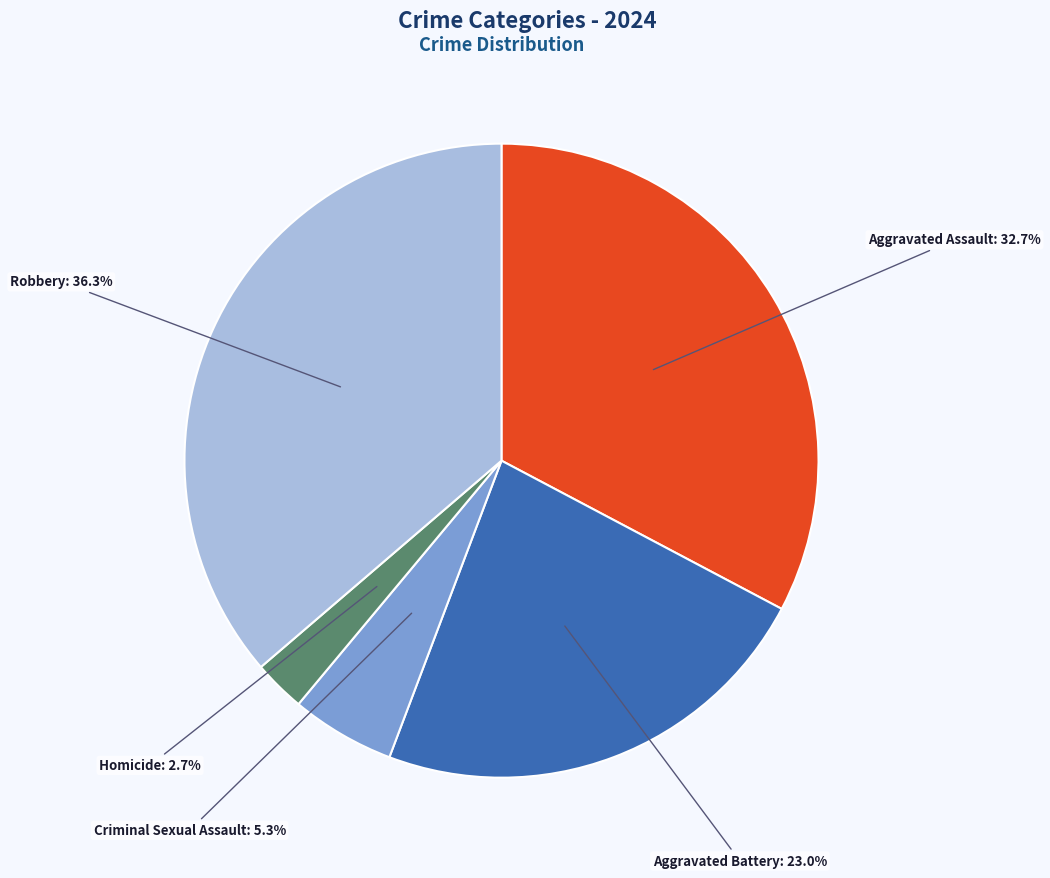

How many slices are in this pie chart?

5